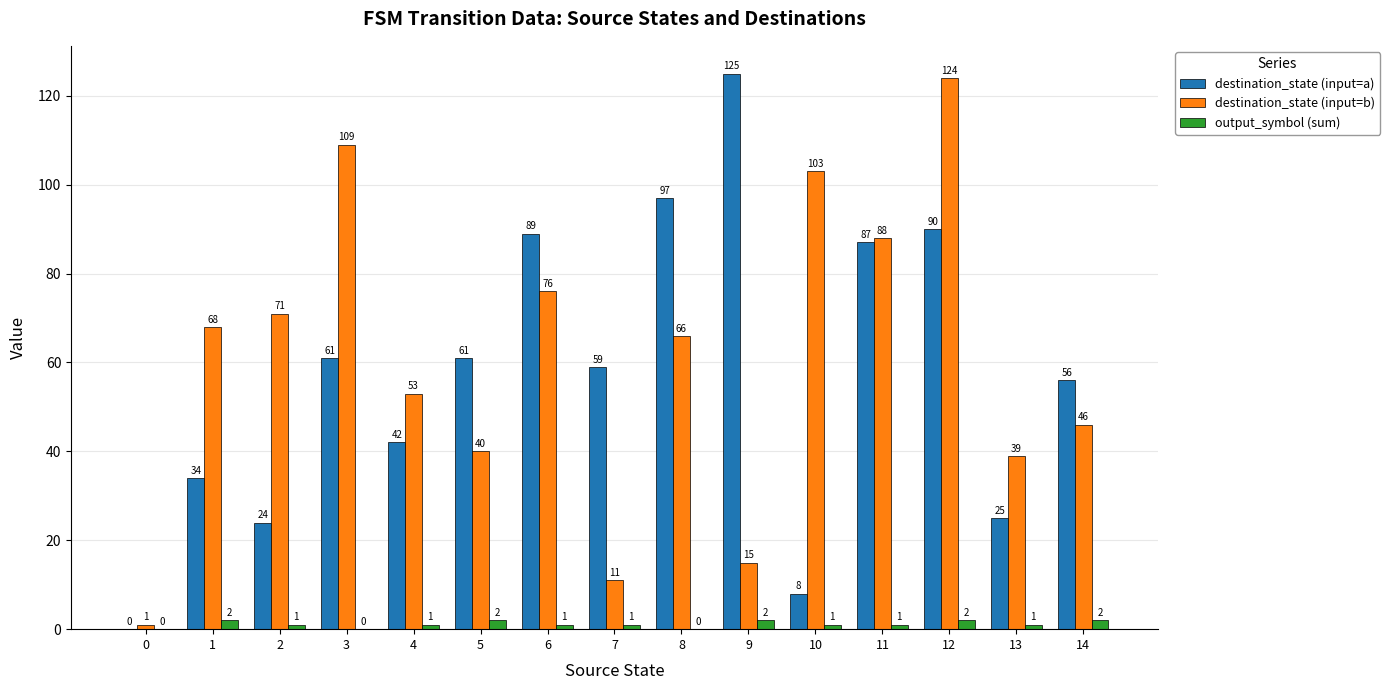

Are the bars grouped side by side (vs. stacked)?

Yes